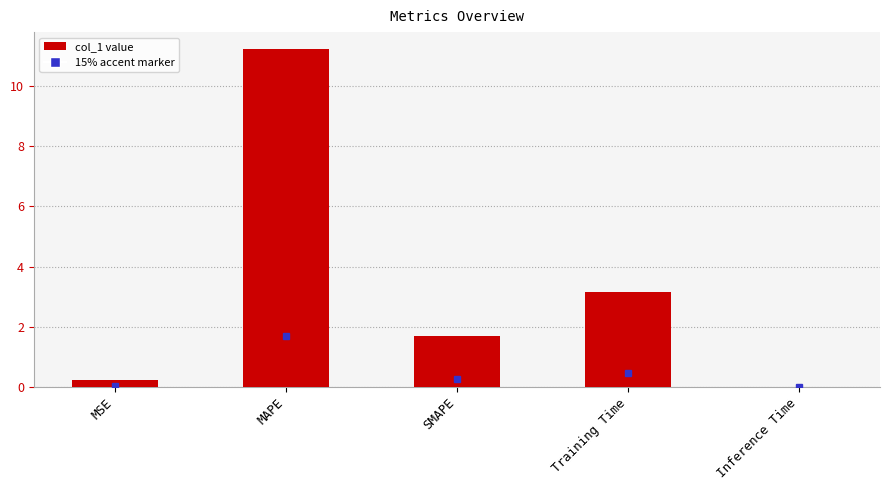

Where is the data nearest to the value 5?

Training Time